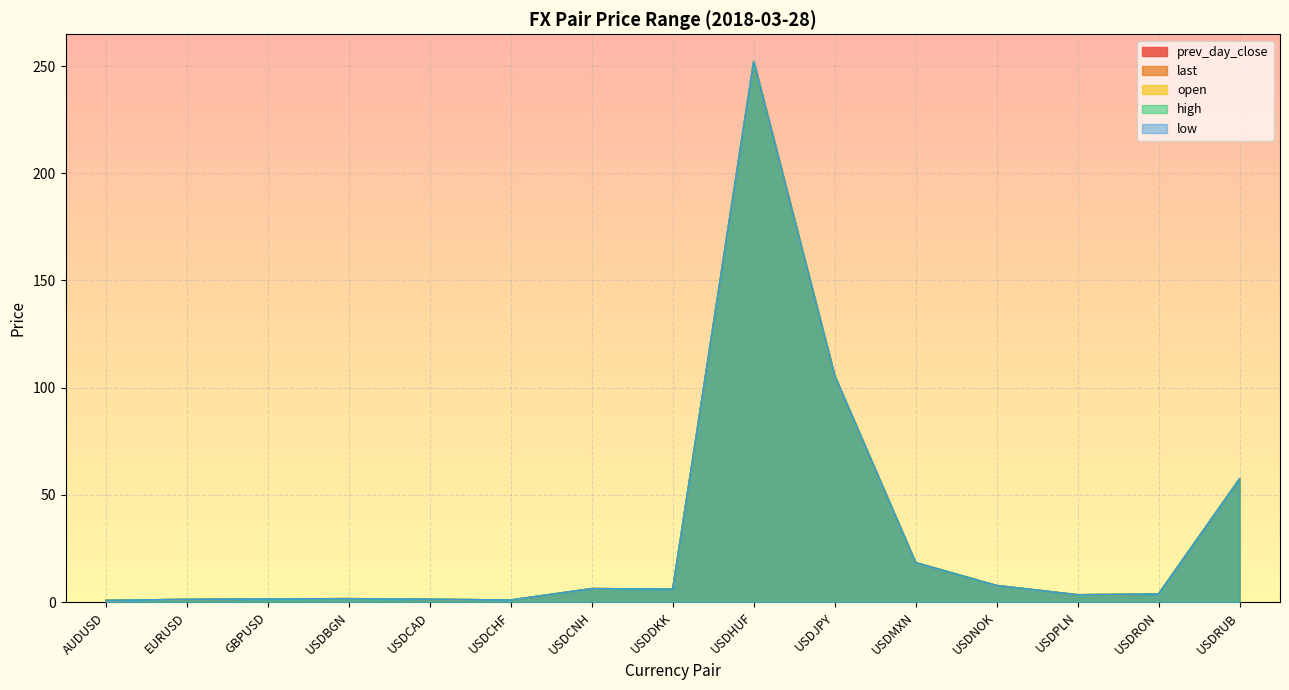

List the series in order of their peak value, lowest first.

low, last, prev_day_close, open, high